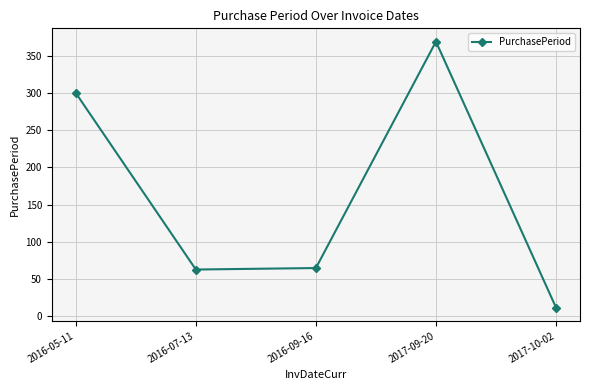

What is the maximum value shown in the chart?

369